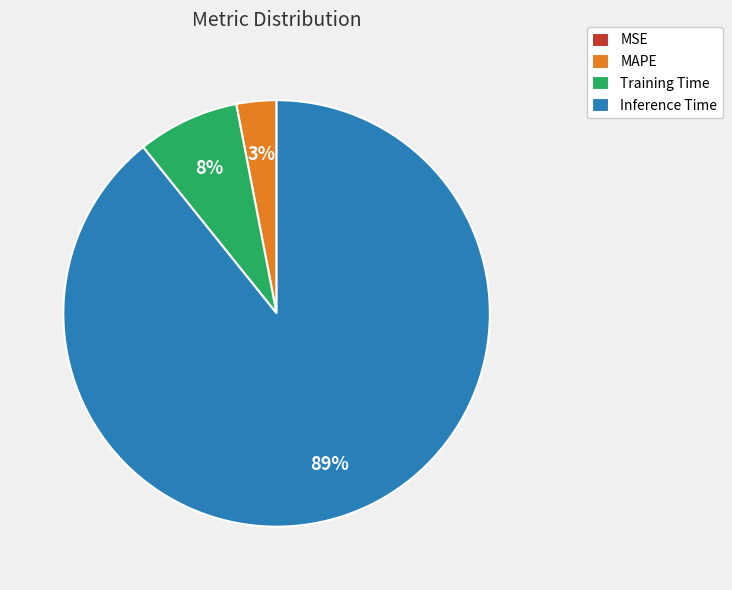

To the nearest percent, what portion does Inference Time represent?

89%